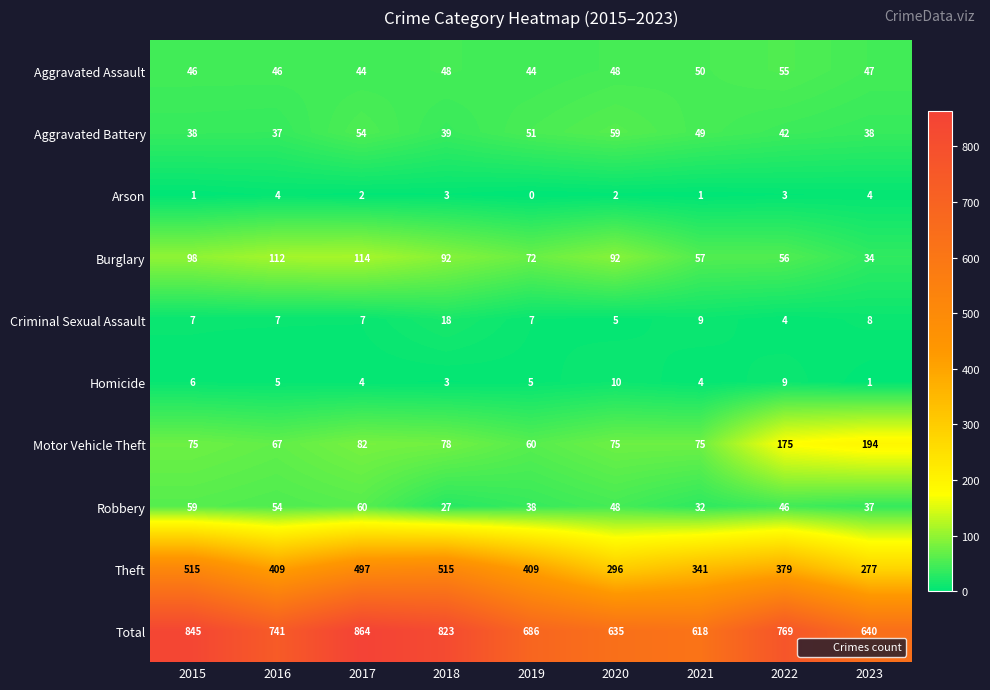

True or false: Robbery has a value of 9 at 2021.

False